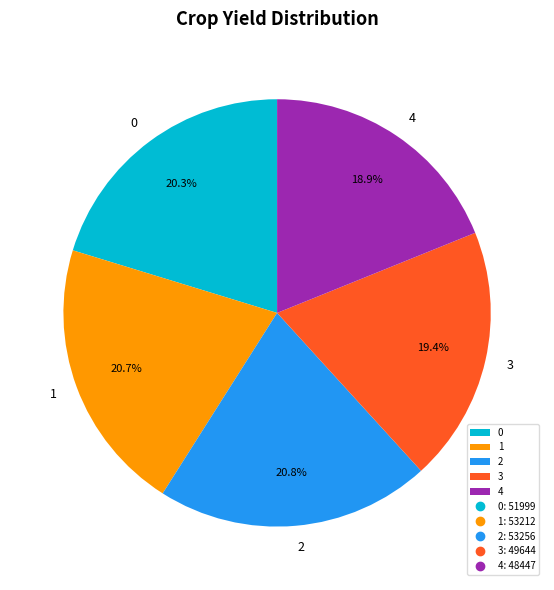

True or false: 4 accounts for 11% of the total.

False